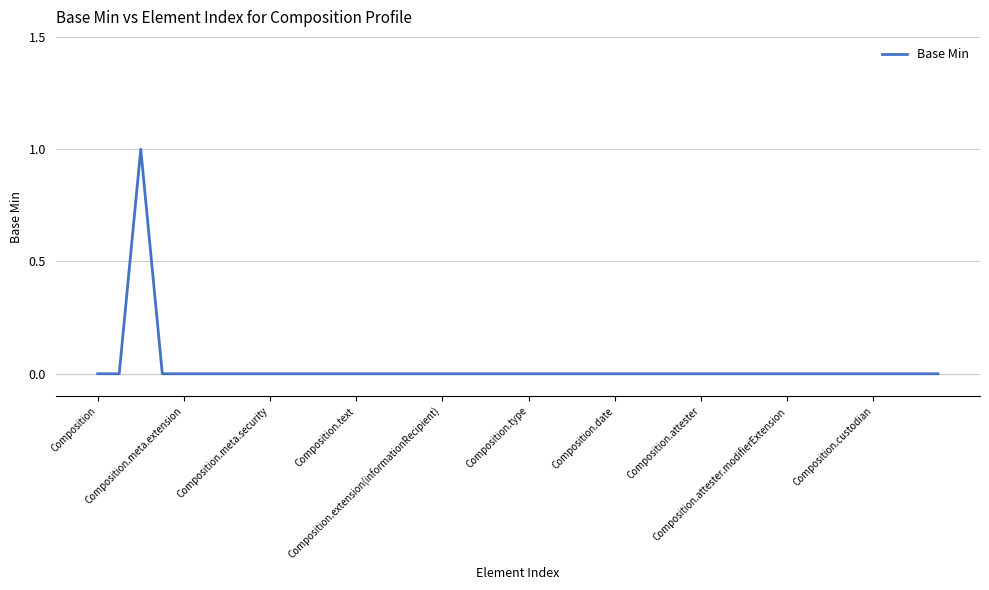

How many values are between 0 and 1?

40